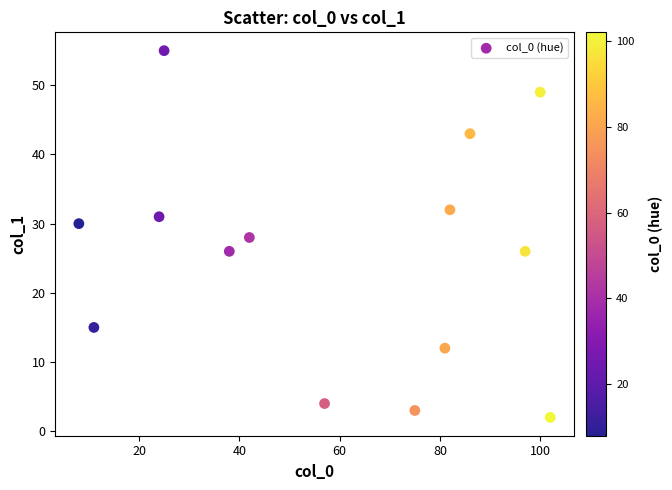

What is the range of X values (max minus min)?

94